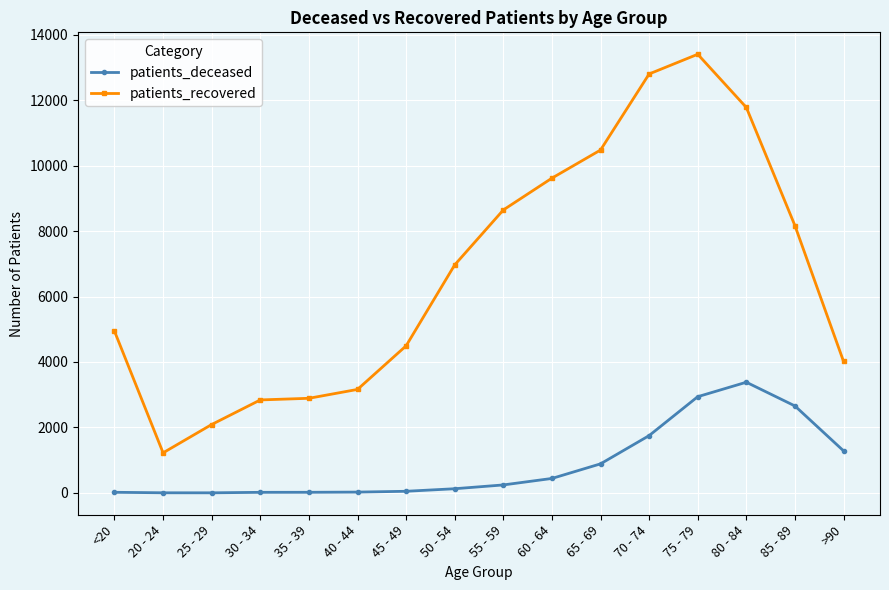

Rank the series by their maximum value, from lowest to highest.

patients_deceased, patients_recovered